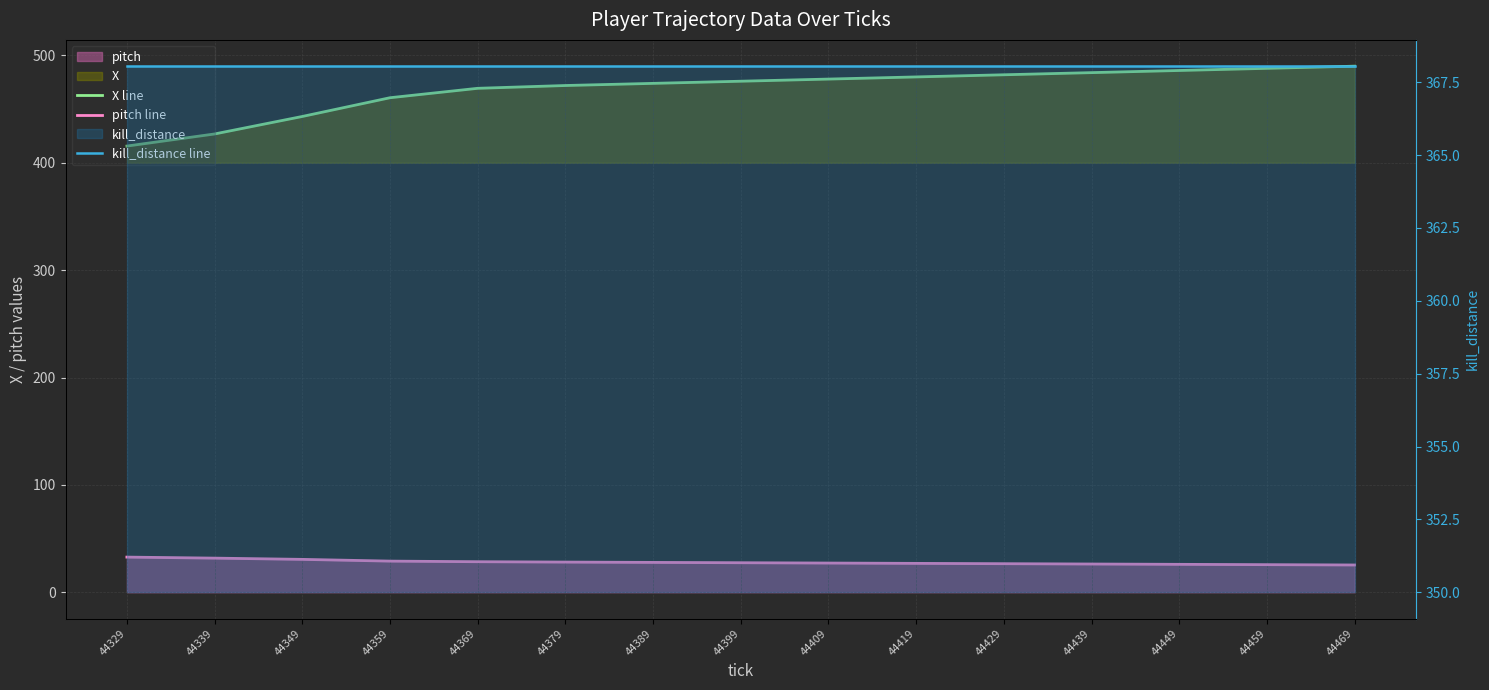

At which label does X line first exceed 476?

44409